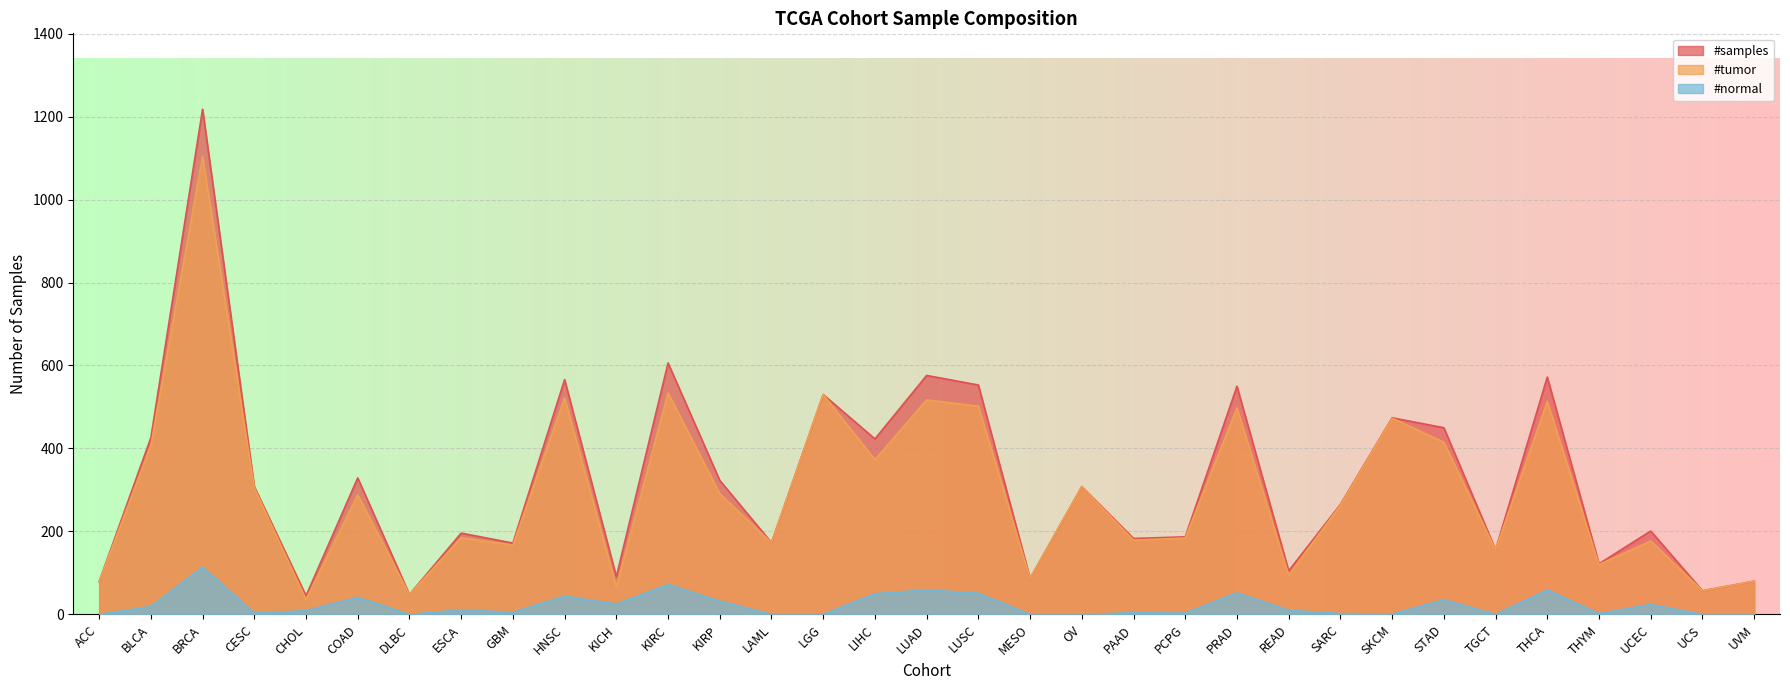

Does the chart display data point markers on the line(s)?

No